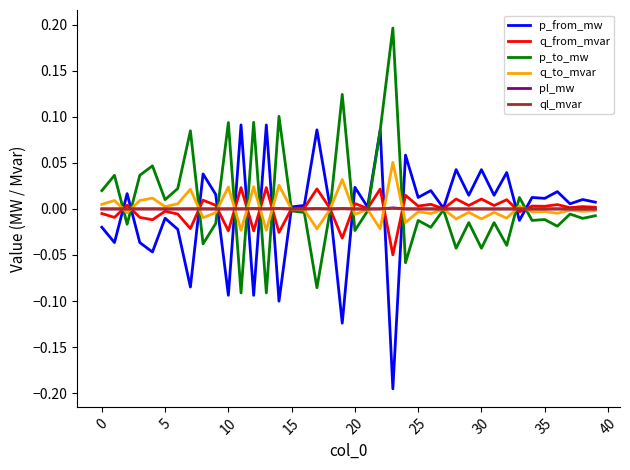

Does the chart display data point markers on the line(s)?

No